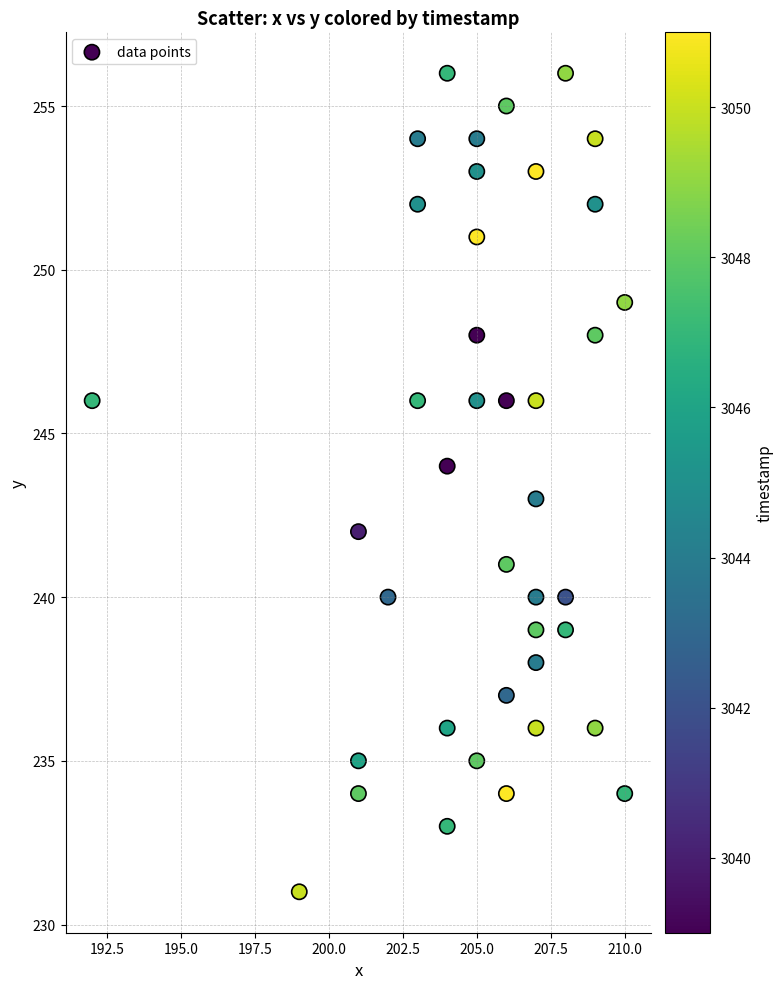

What is the range of Y values (max minus min)?

25